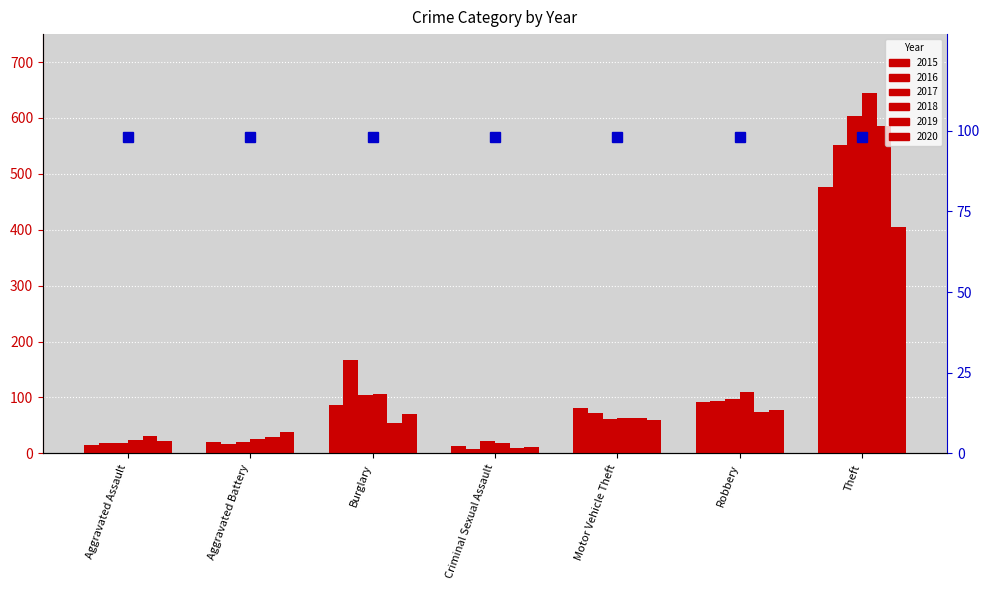

How many groups of bars are there?

7